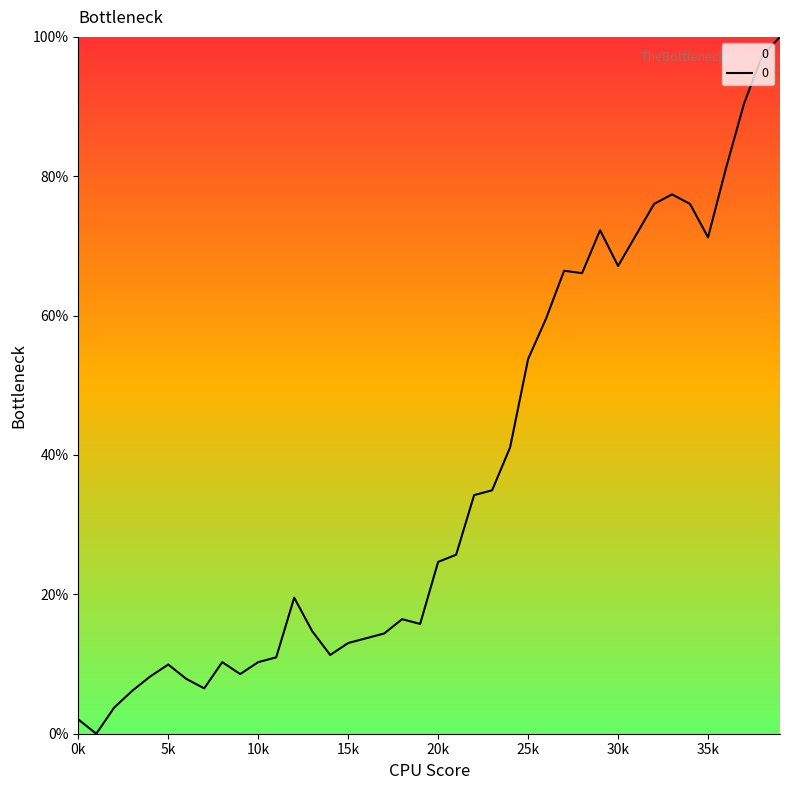

What is the maximum value shown in the chart?

100.0